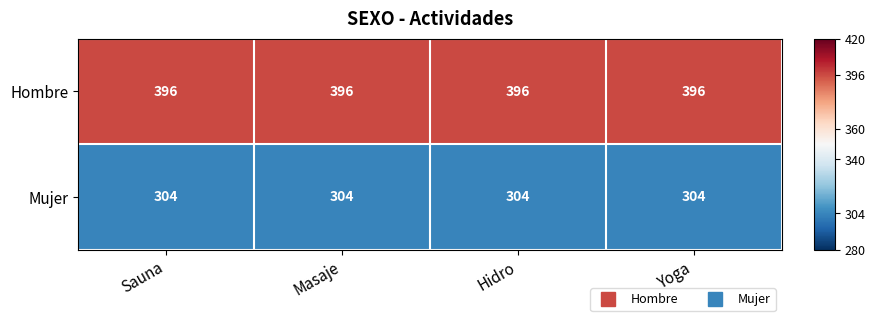

Is it true that Hombre equals 100 at Sauna?

False